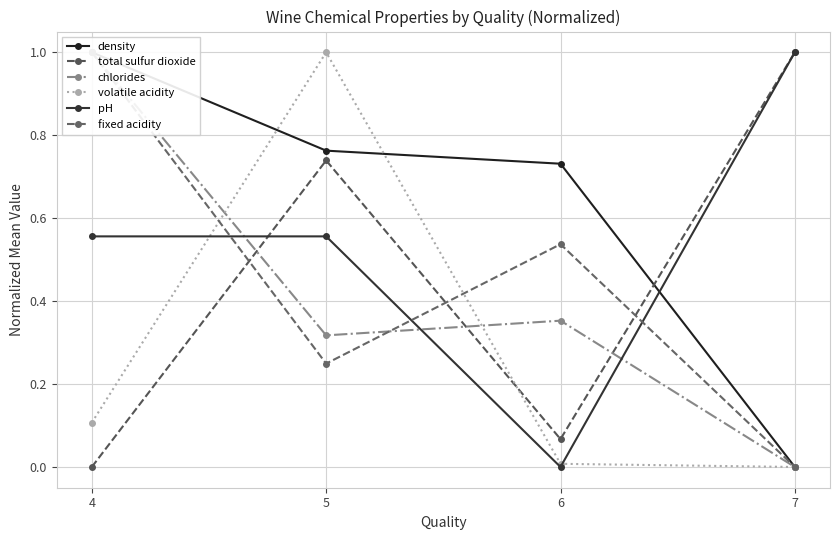

True or false: total sulfur dioxide has more than 0 points higher than both neighbors.

True